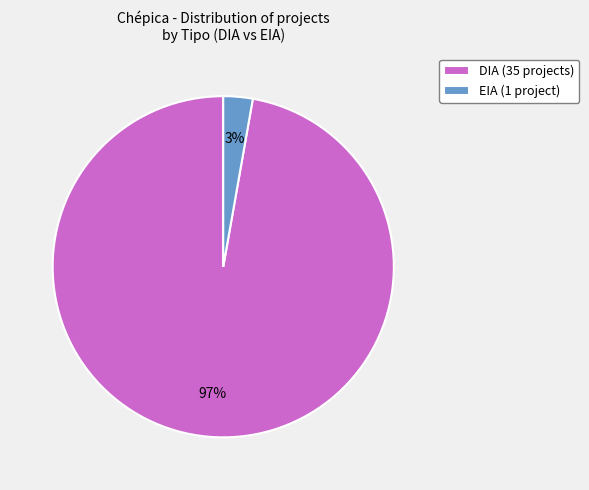

How many slices are in this pie chart?

2